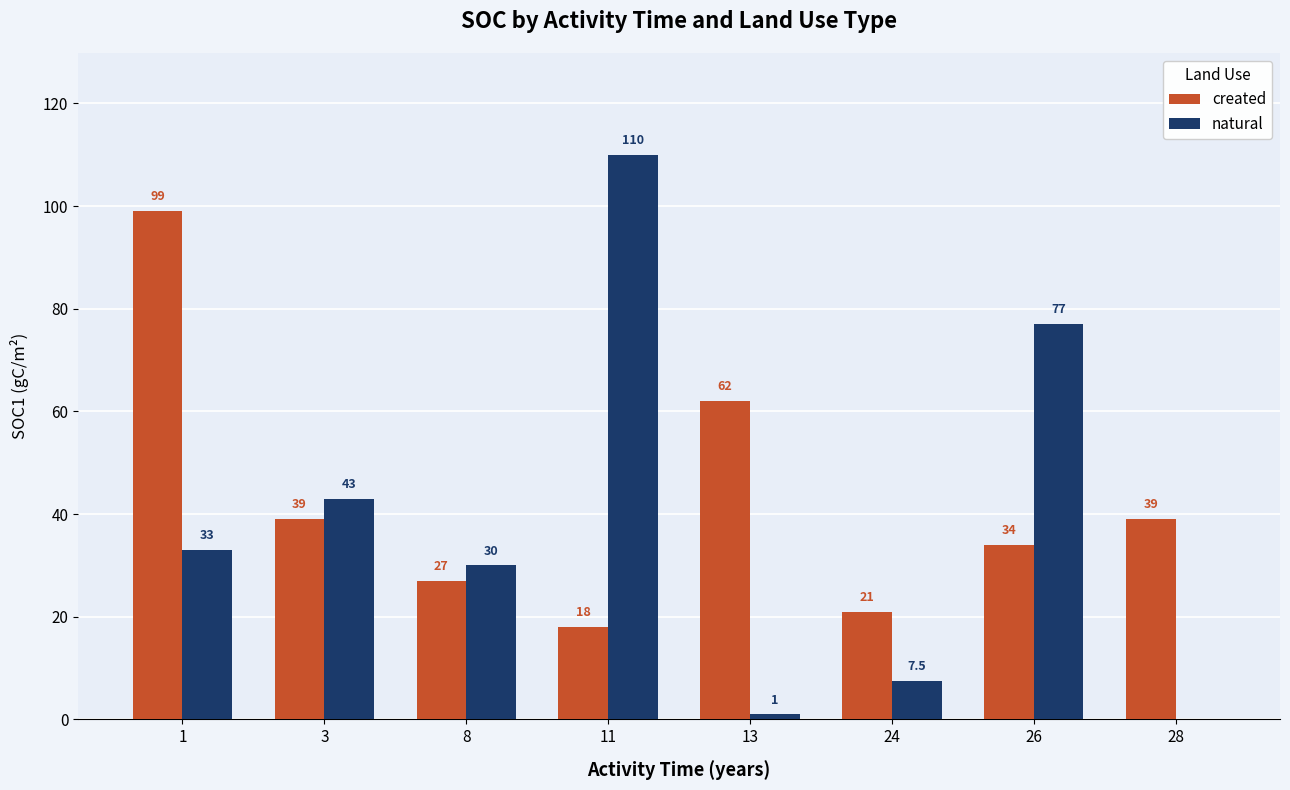

Are the bars grouped side by side (vs. stacked)?

Yes